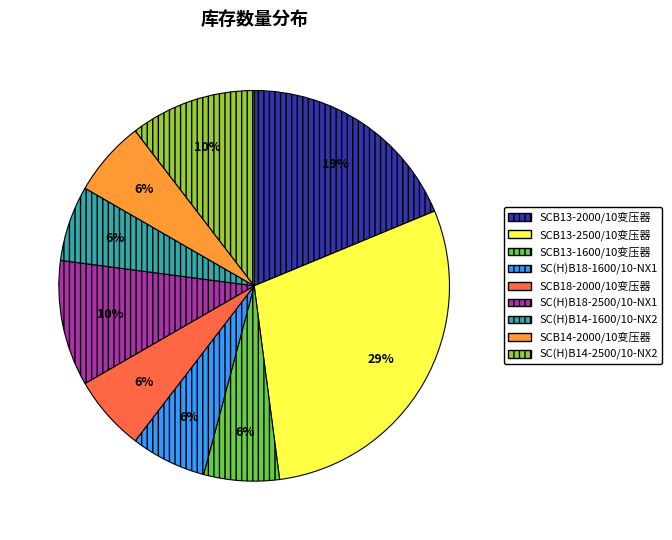

The SC(H)B18-1600/10-NX1 slice represents 16% of the pie. True or false?

False